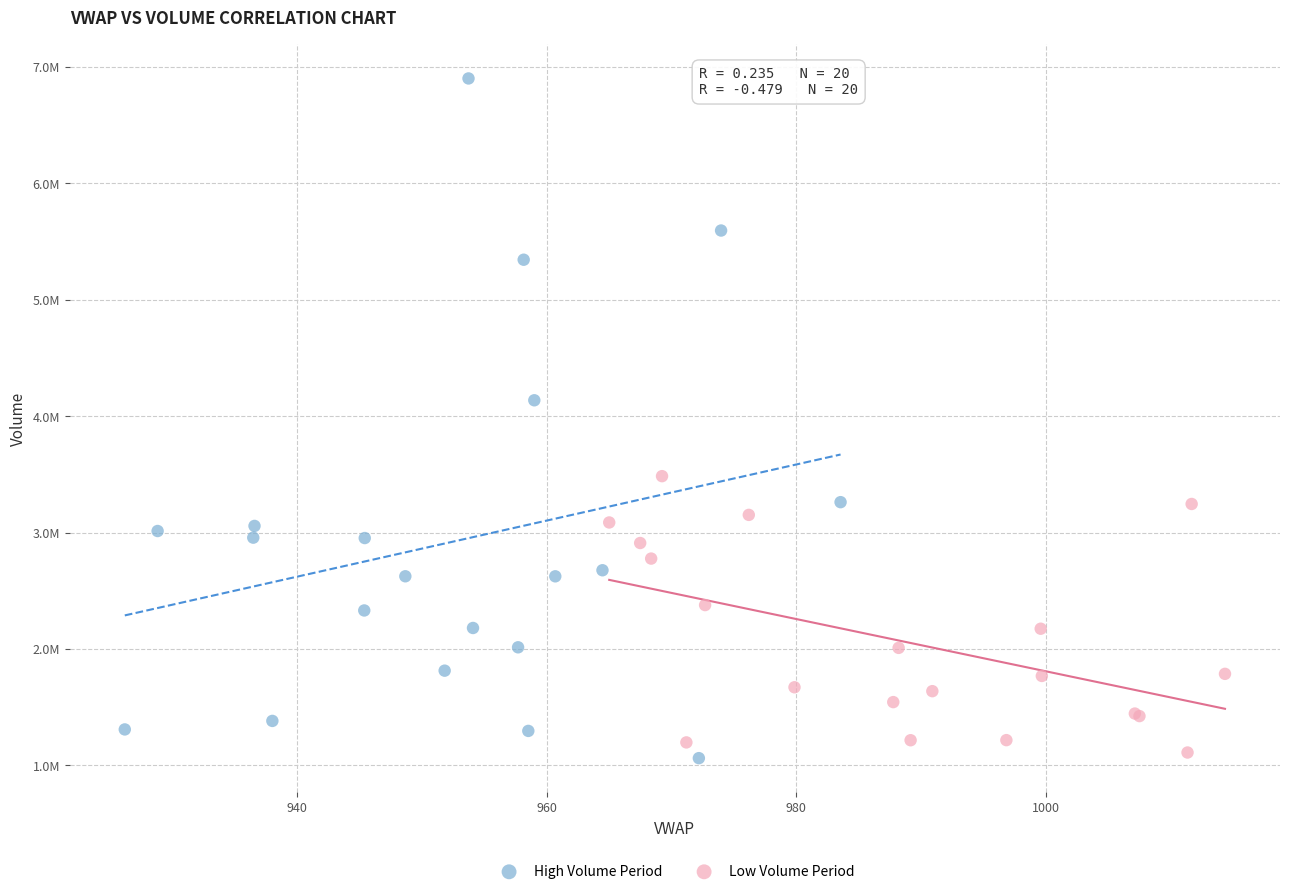

What are all the series names shown in the legend?

High Volume Period, Low Volume Period